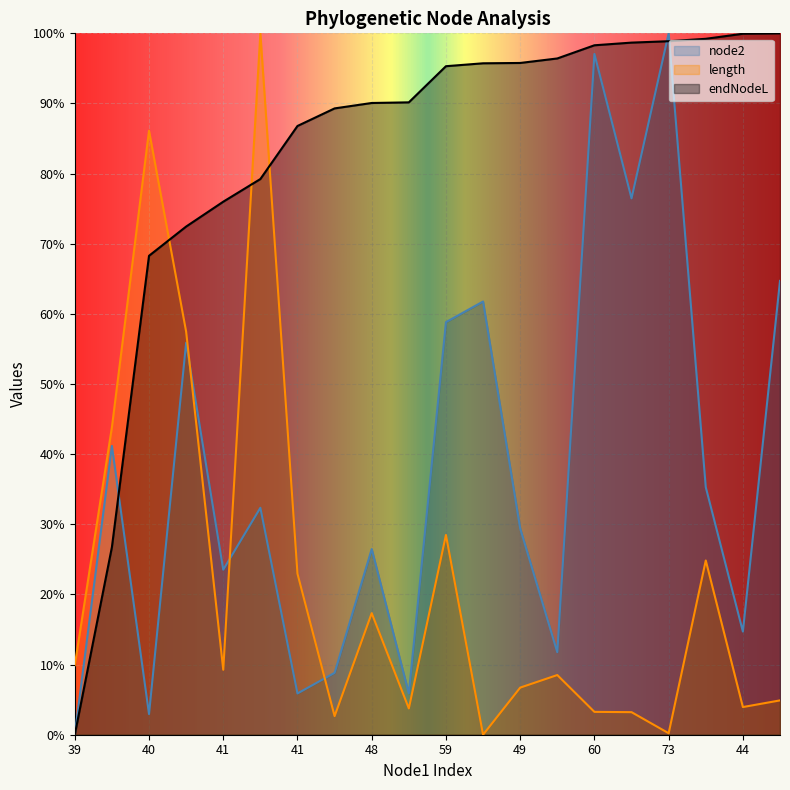

At how many categories does at least one series exceed 37?

19